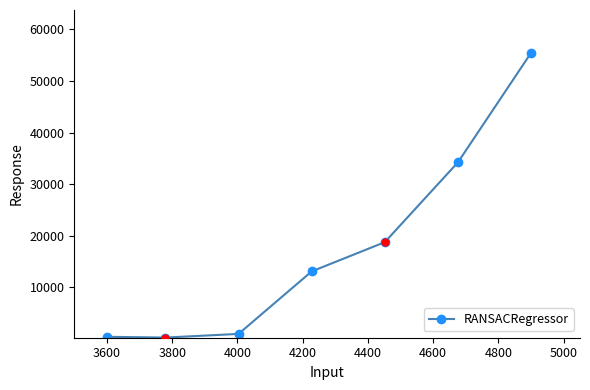

True or false: the data has more than 2 interior local peaks.

False